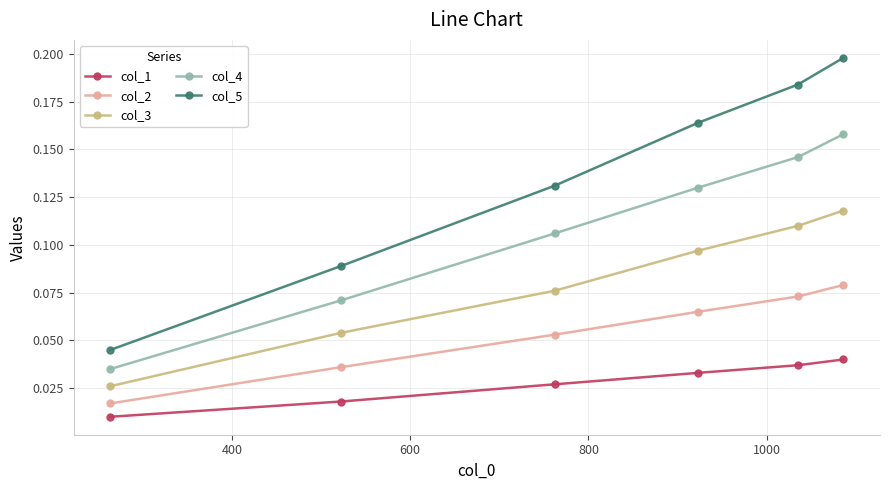

Does the chart have visible grid lines?

Yes